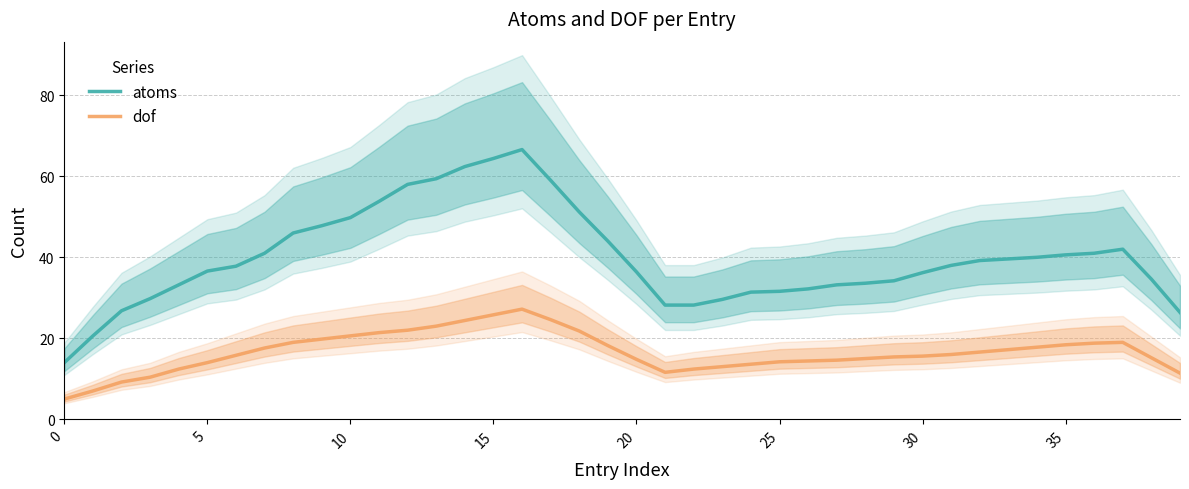

True or false: dof and atoms intersect in this chart.

False